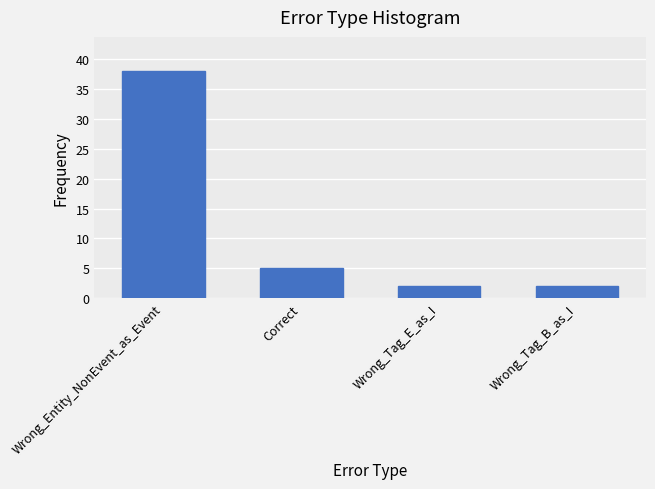

What is the difference between the values at Wrong_Tag_B_as_I and Correct?

3